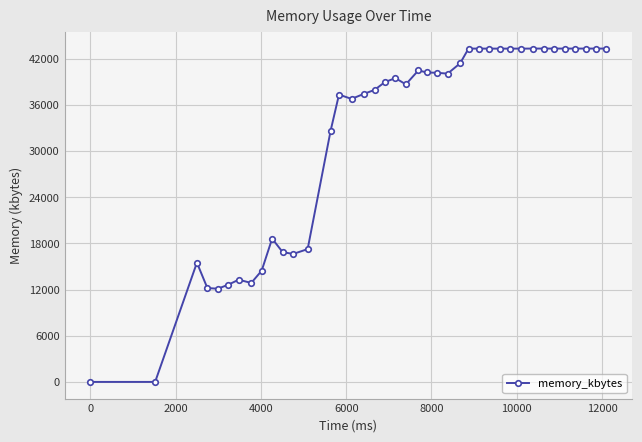

What is the sum of all values?

1271276